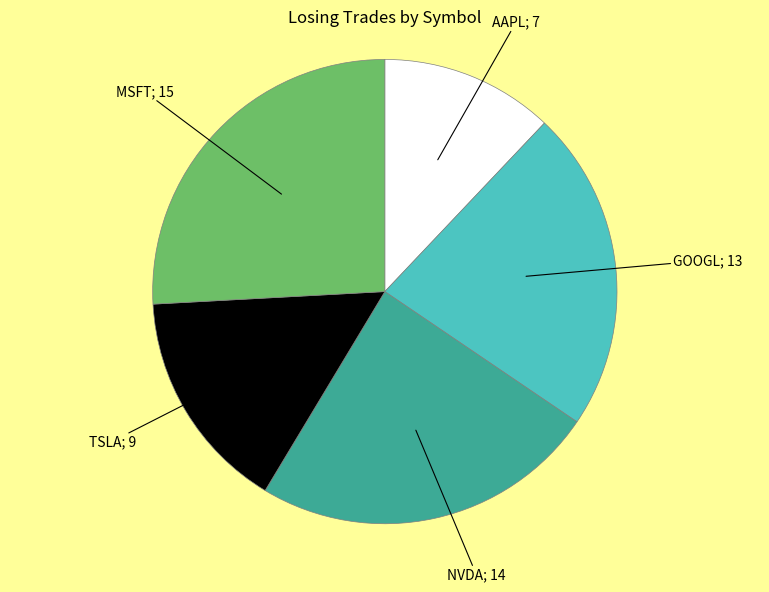

Is there any slice that represents more than half of the pie?

No